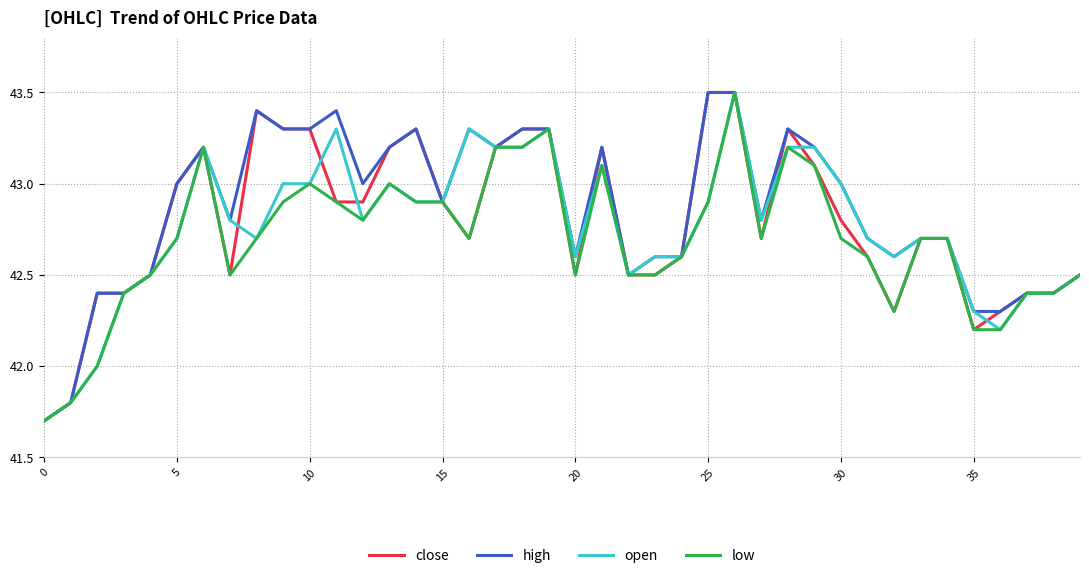

Rank the series by their average value, from lowest to highest.

low, open, close, high